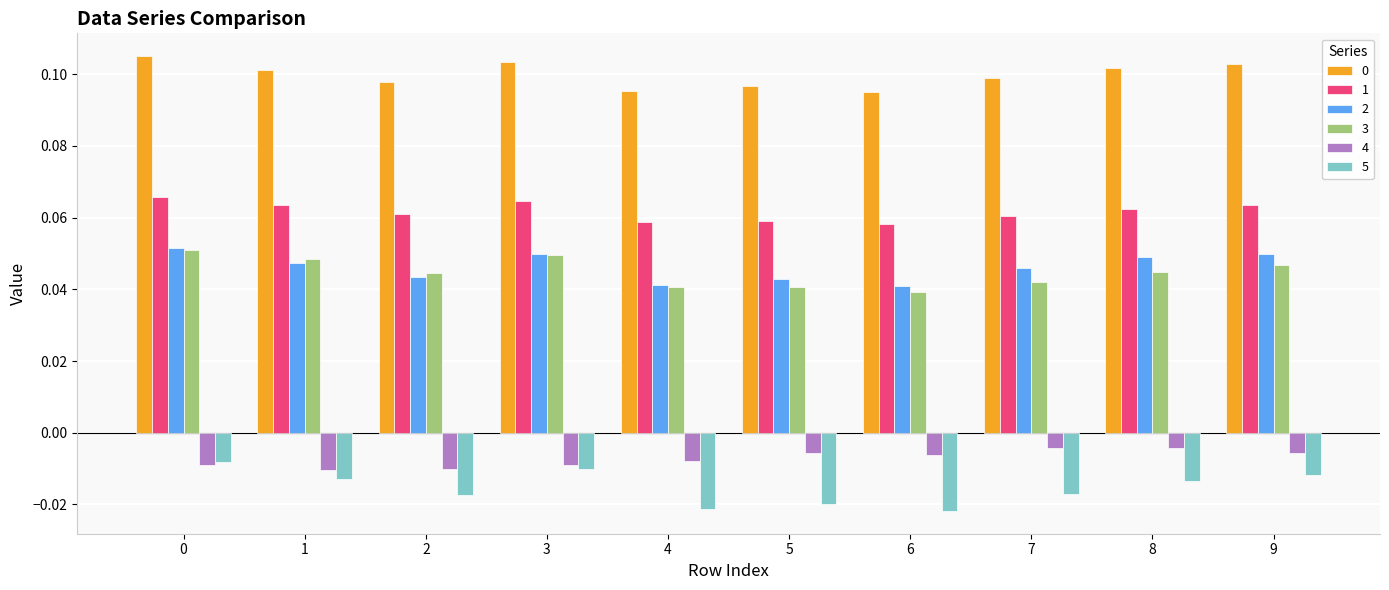

Which series has the widest spread of values?

5